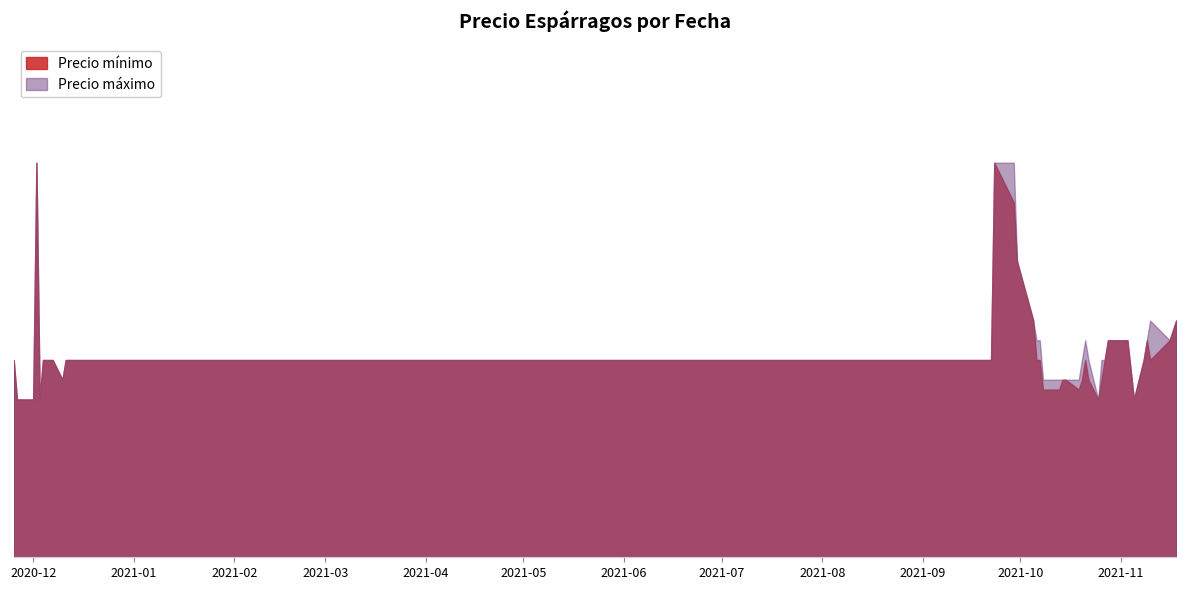

What is the label of the 4th point from the right?

2021-11-09